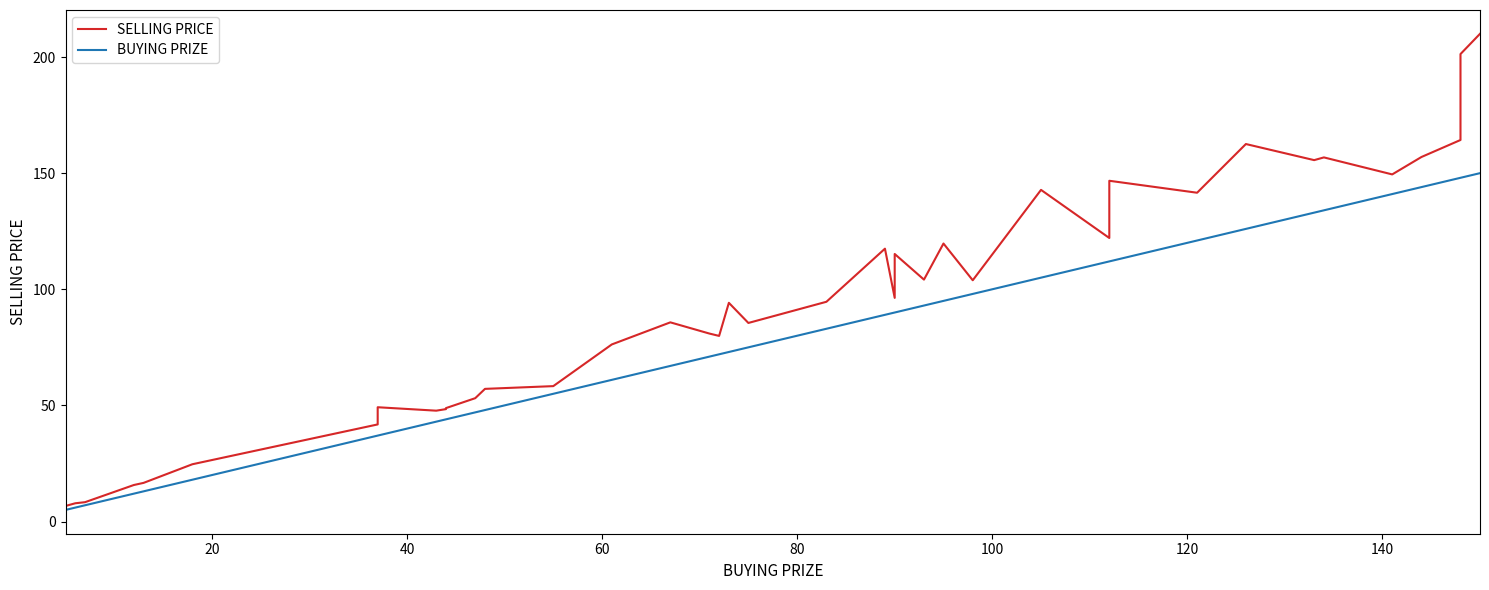

What is the sum of all SELLING PRICE values?

3690.9